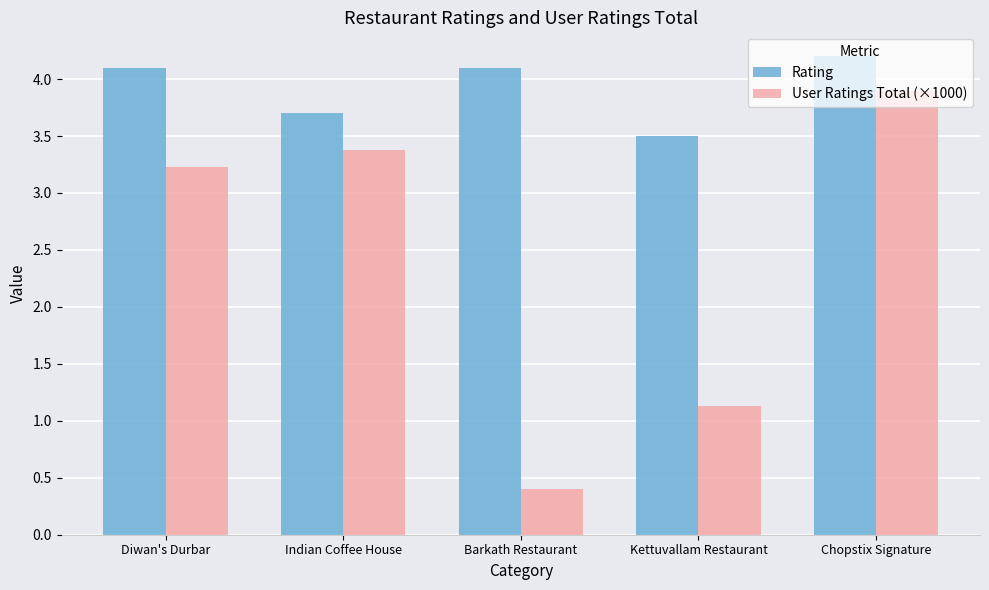

Which label corresponds to the largest value in the chart?

Chopstix Signature